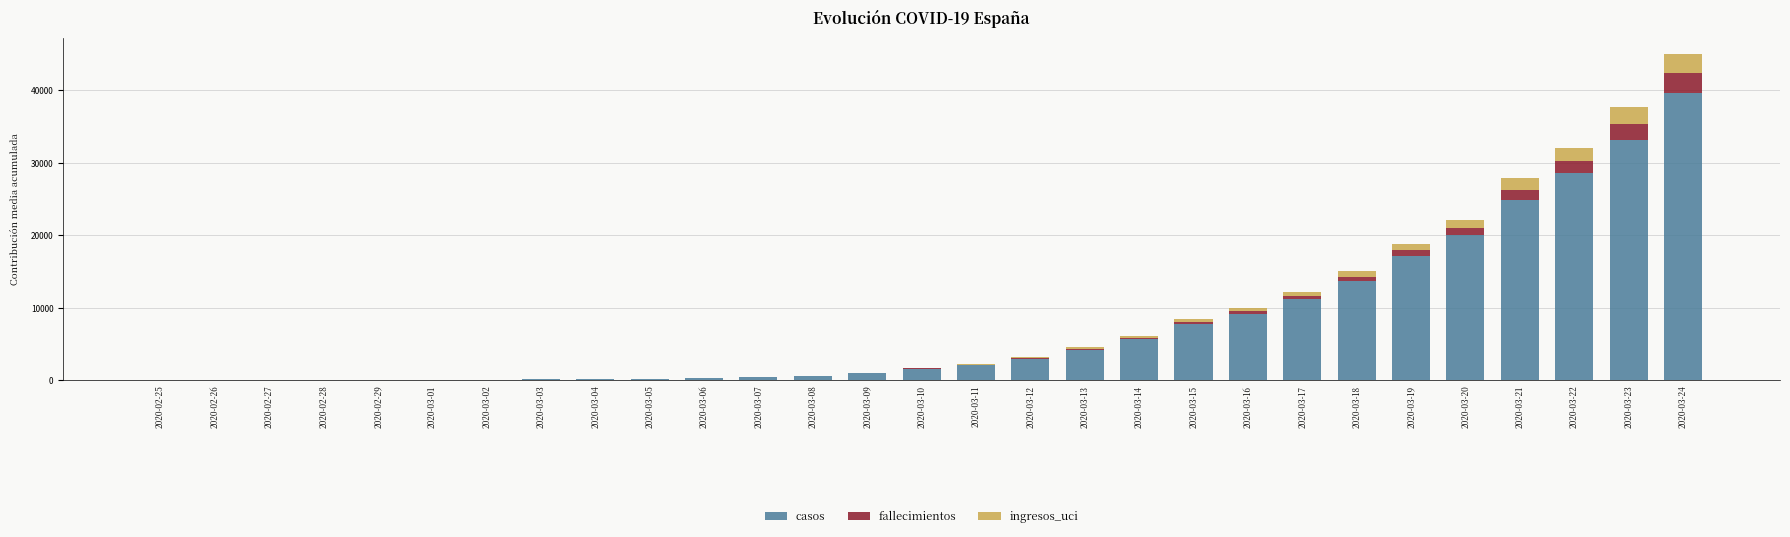

At which category is the sum across all series the highest?

2020-03-24